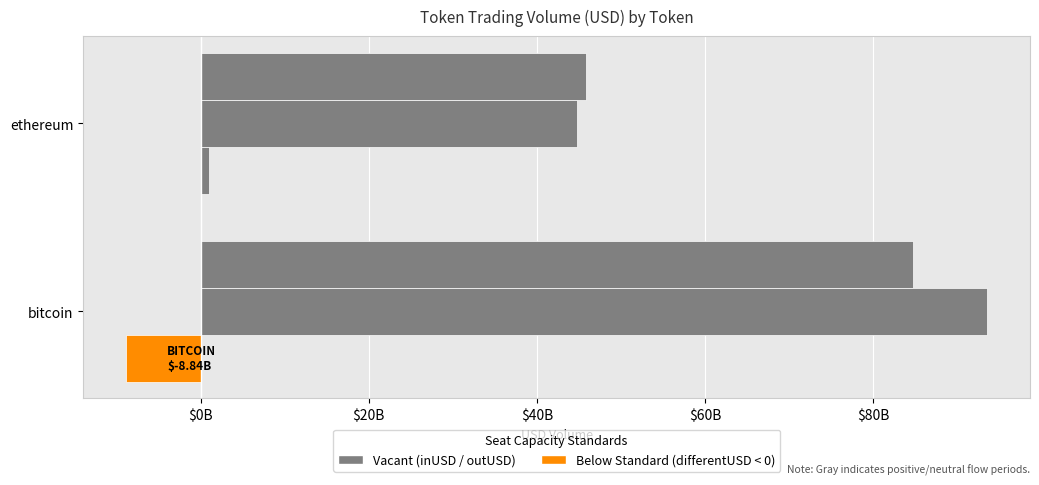

Reading left to right, transcribe all the data shown in this chart.

inUSD: 84705829421.4	45832918283.6
outUSD: 93547340524.9	44812786895.6
differentUSD: -8841511103.5	1020131387.9